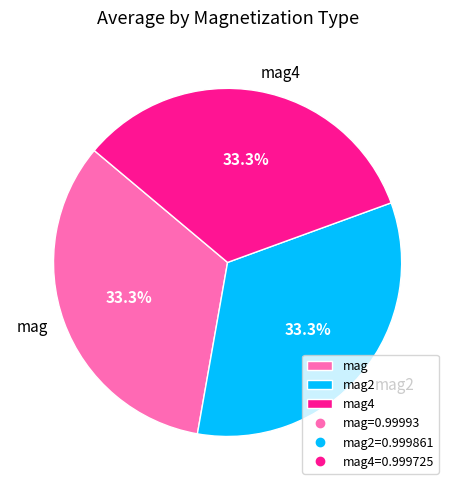

Is there any slice that represents more than half of the pie?

No